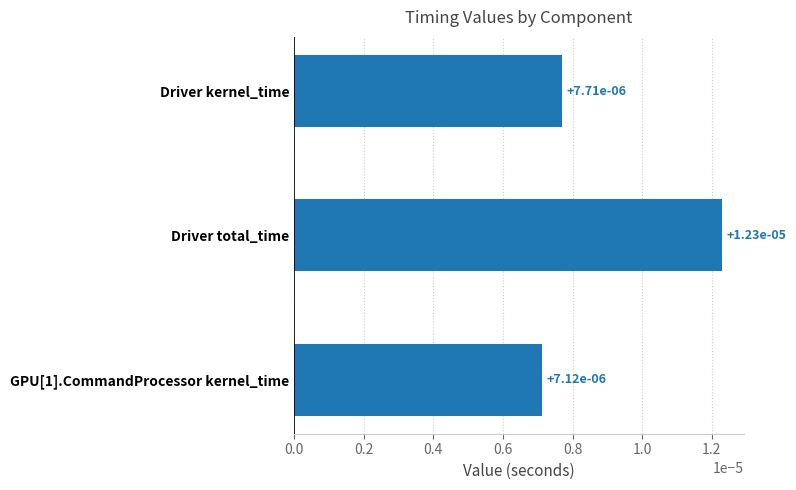

What is the label of the 2nd bar from the bottom?

Driver total_time